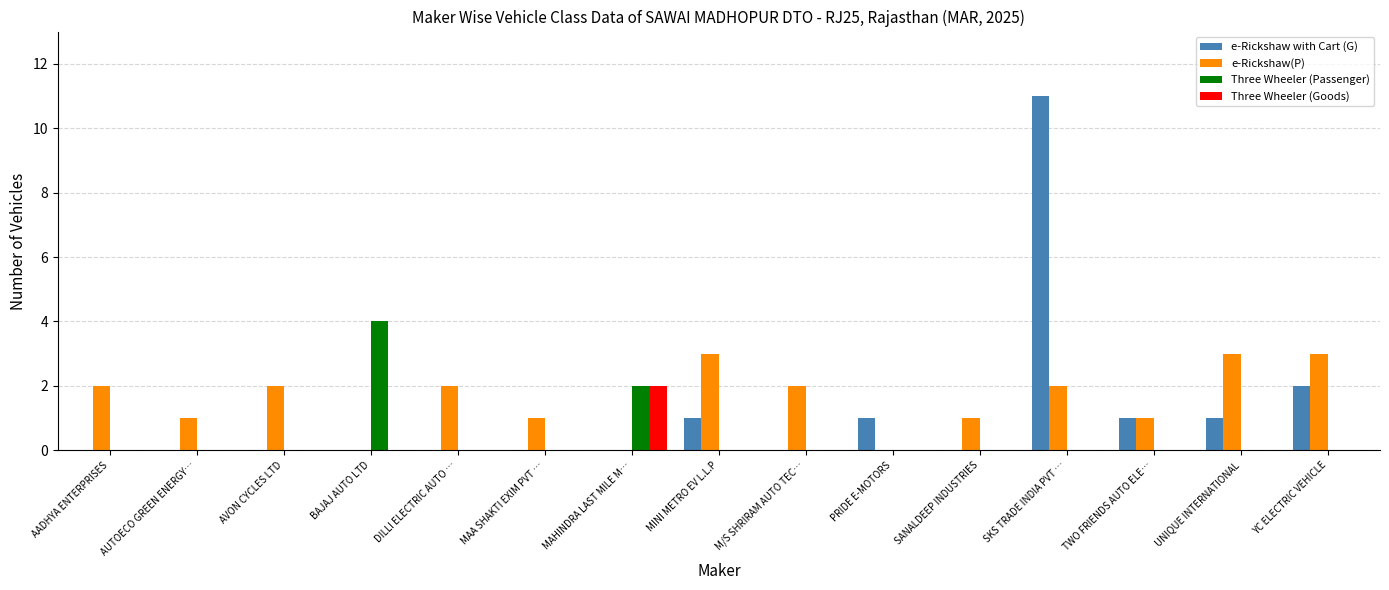

Count the number of data series in this chart.

4